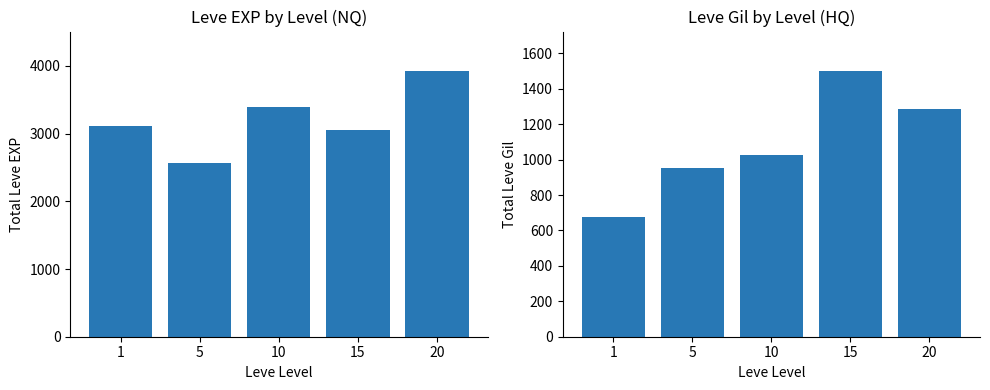

True or false: Leve EXP has a value of 3400 at 10.

True